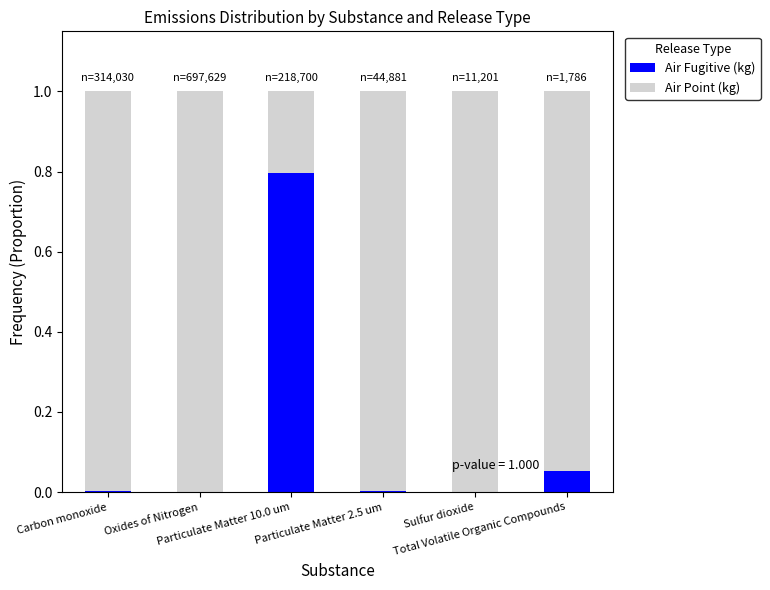

The value of Air Fugitive (kg) at Carbon monoxide is 0.0. True or false?

True